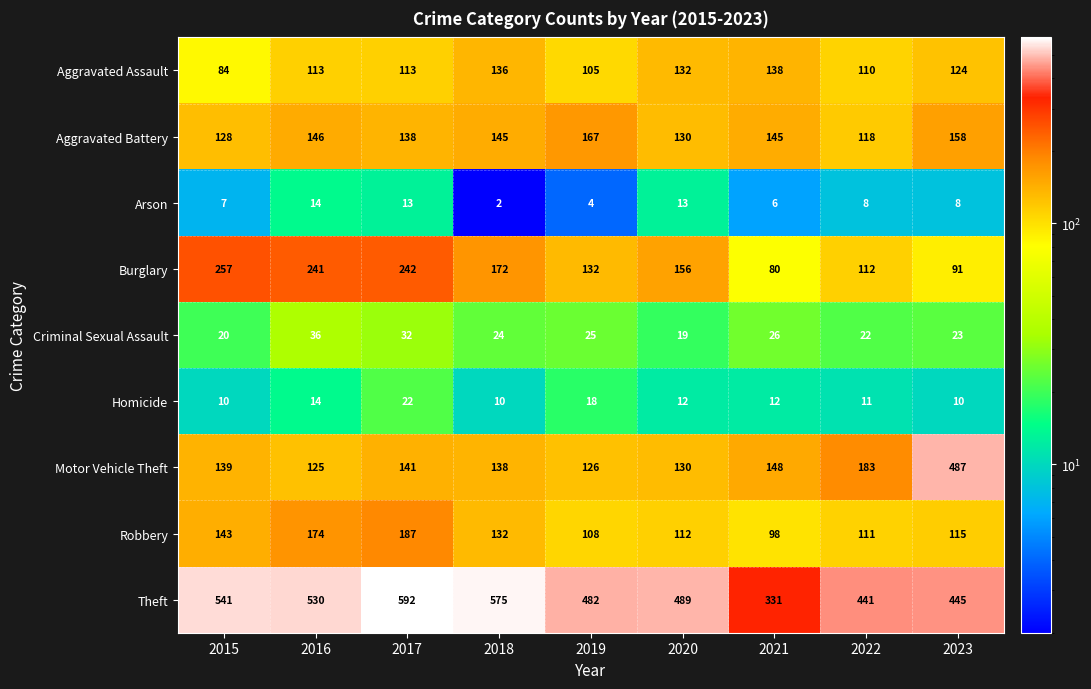

At which label is Aggravated Assault closest to 111?

2022